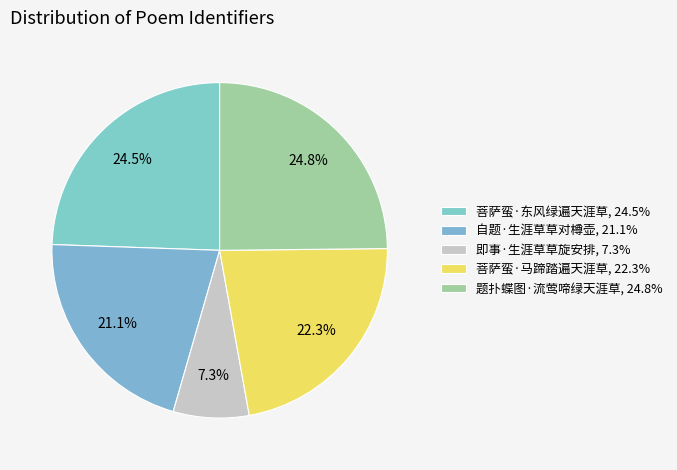

Count the number of slices in the pie.

5